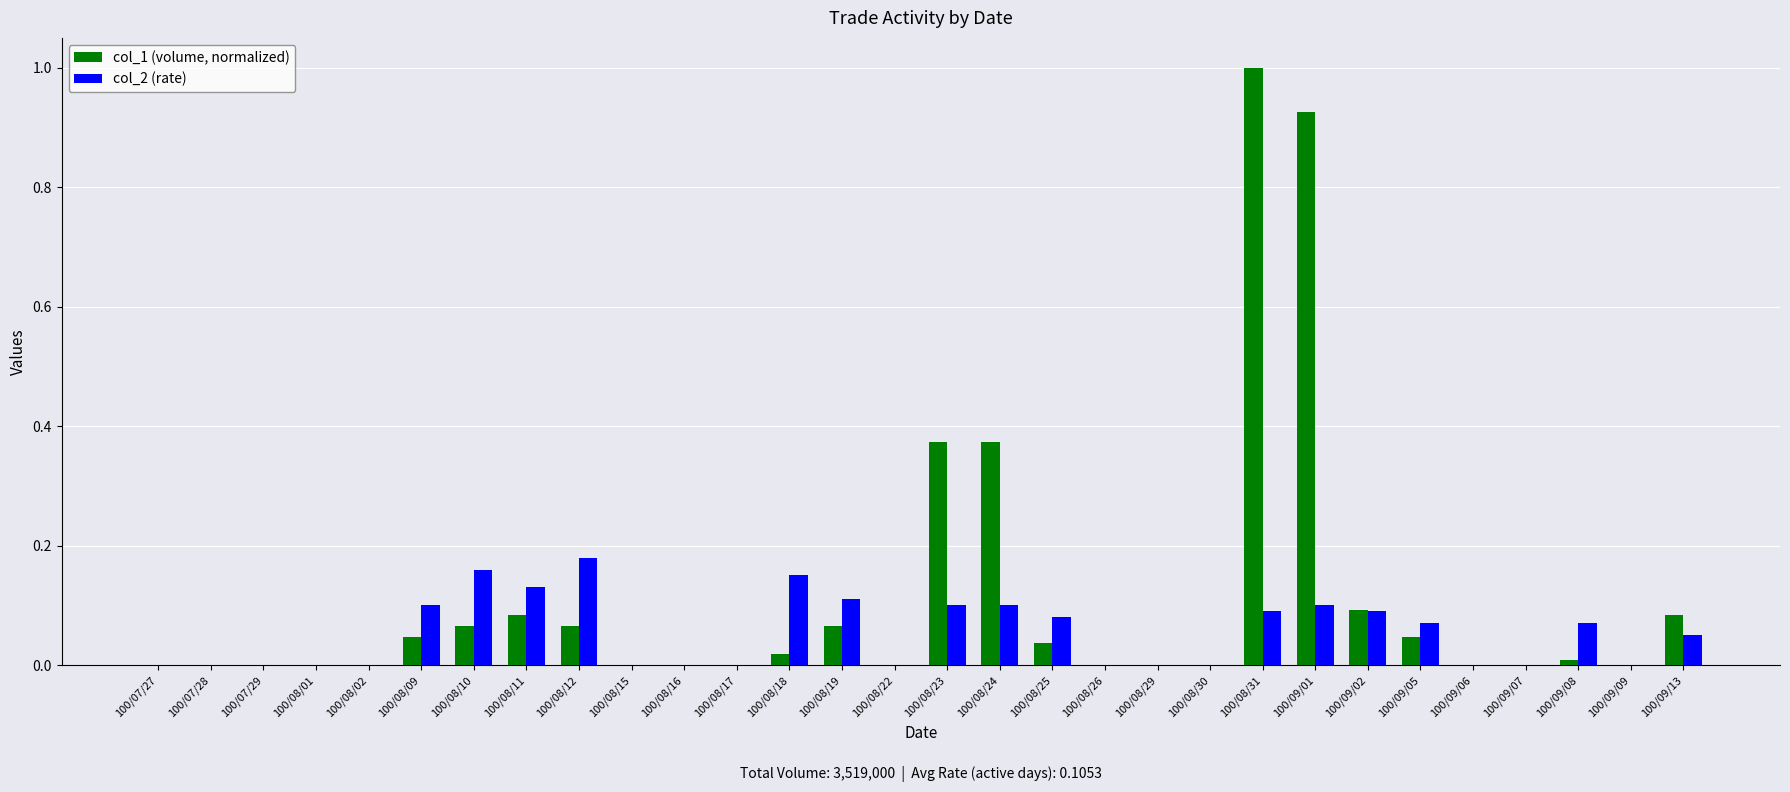

What are all the series names shown in the legend?

col_1 (volume, normalized), col_2 (rate)